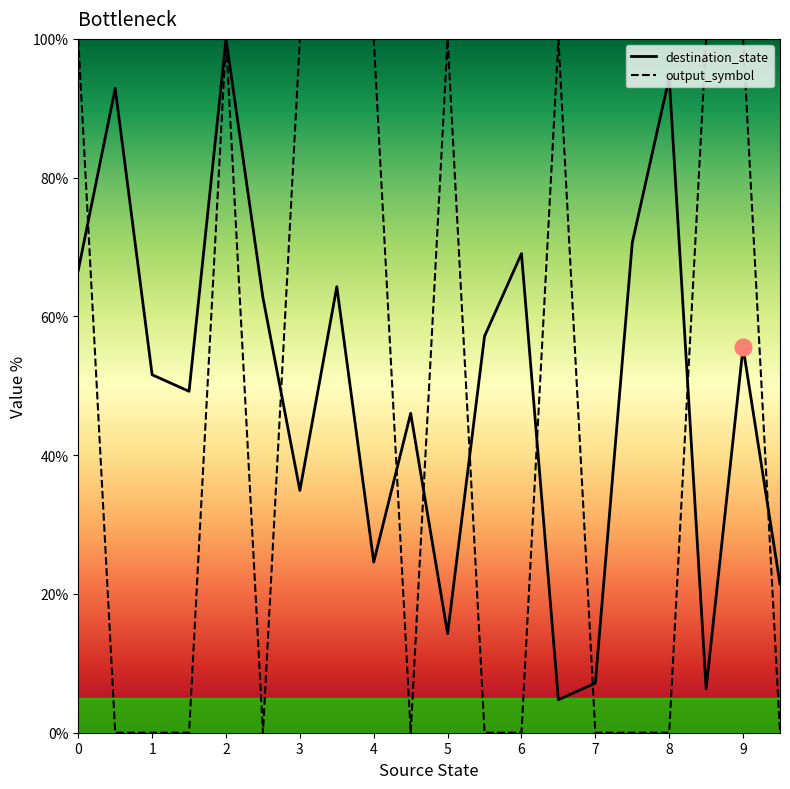

Which series has the largest range (max minus min)?

output_symbol